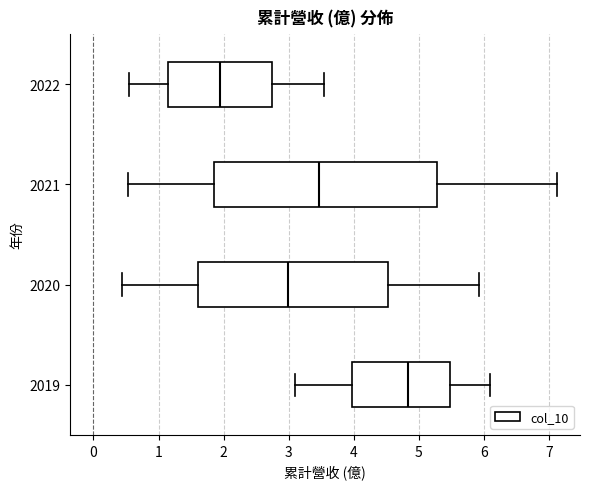

Which box is the widest, from its left edge to its right edge?

2021